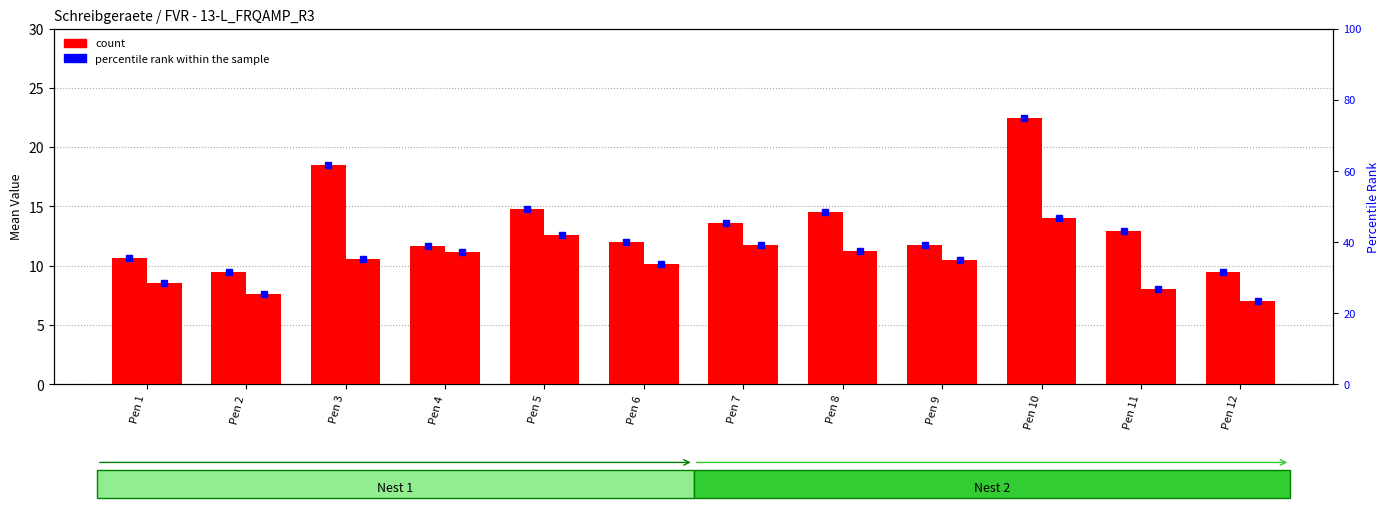

True or false: count (Nest 1) has a value of 16.3 at Pen 2.

False